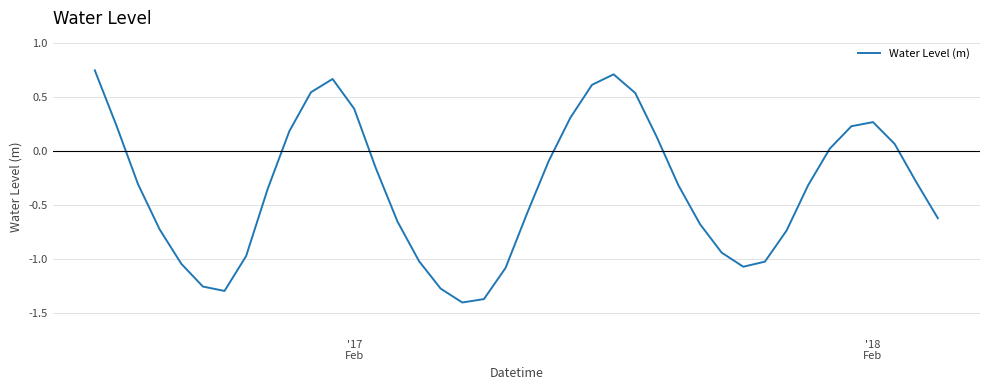

How many values are below zero?

25